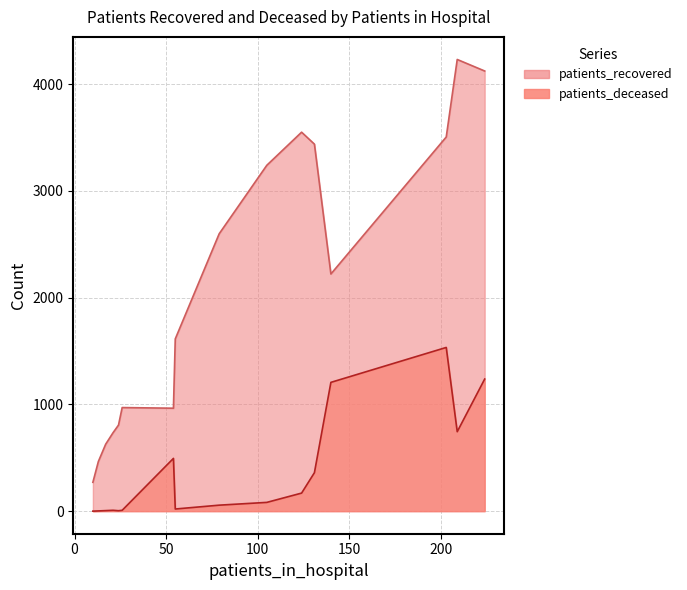

In patients_recovered, how many points are lower than both neighbors (excluding endpoints)?

2